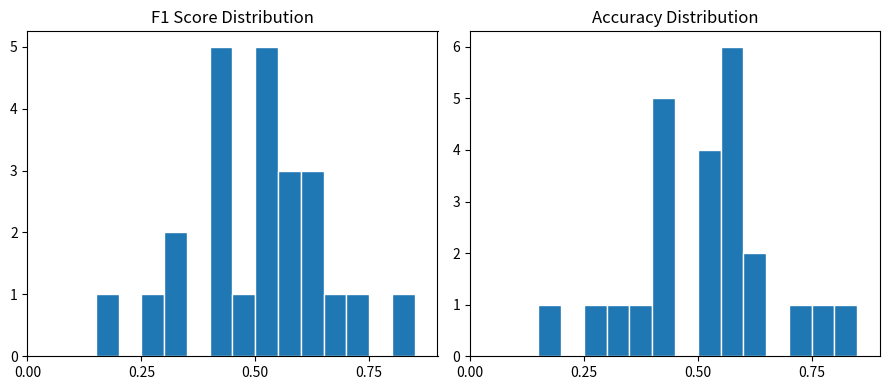

True or false: F1 Score has a value of 2 at 4.

False